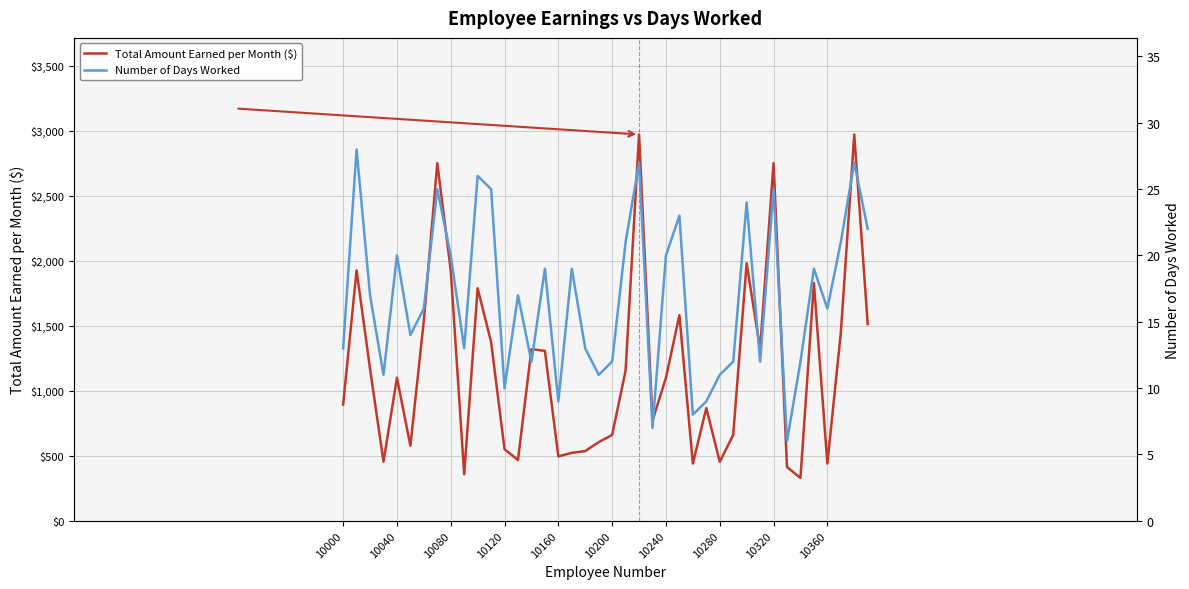

Reading left to right, extract all data points from this chart.

Total Amount Earned per Month ($): 894.4	1926.4	1169.6	454.1	1100.8	577.9	1541.1	2752.0	1926.4	357.8	1788.8	1376.0	550.4	467.8	1321.0	1307.2	495.4	522.9	536.6	605.4	660.5	1155.8	2972.2	770.6	1100.8	1582.4	440.3	866.9	454.1	660.5	1981.4	1321.0	2752.0	412.8	330.2	1830.1	440.3	1444.8	2972.2	1513.6
Number of Days Worked: 13.0	28.0	17.0	11.0	20.0	14.0	16.0	25.0	20.0	13.0	26.0	25.0	10.0	17.0	12.0	19.0	9.0	19.0	13.0	11.0	12.0	21.0	27.0	7.0	20.0	23.0	8.0	9.0	11.0	12.0	24.0	12.0	25.0	6.0	12.0	19.0	16.0	21.0	27.0	22.0